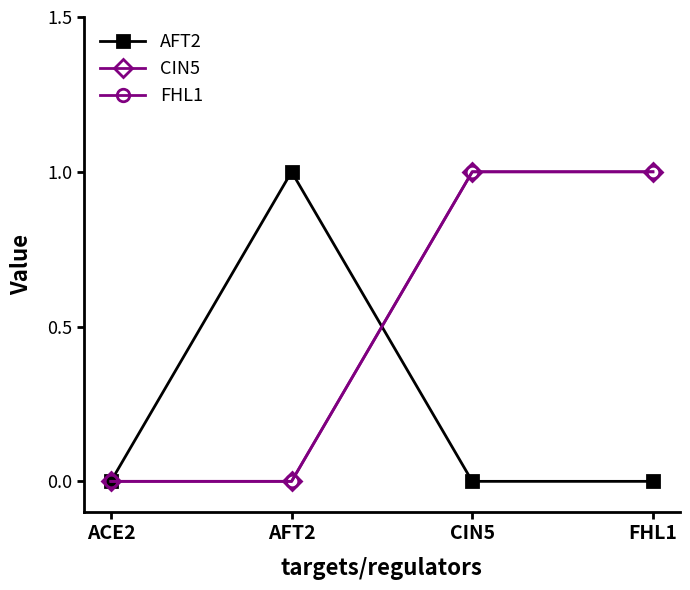

True or false: FHL1 has more than 0 points higher than both neighbors.

False